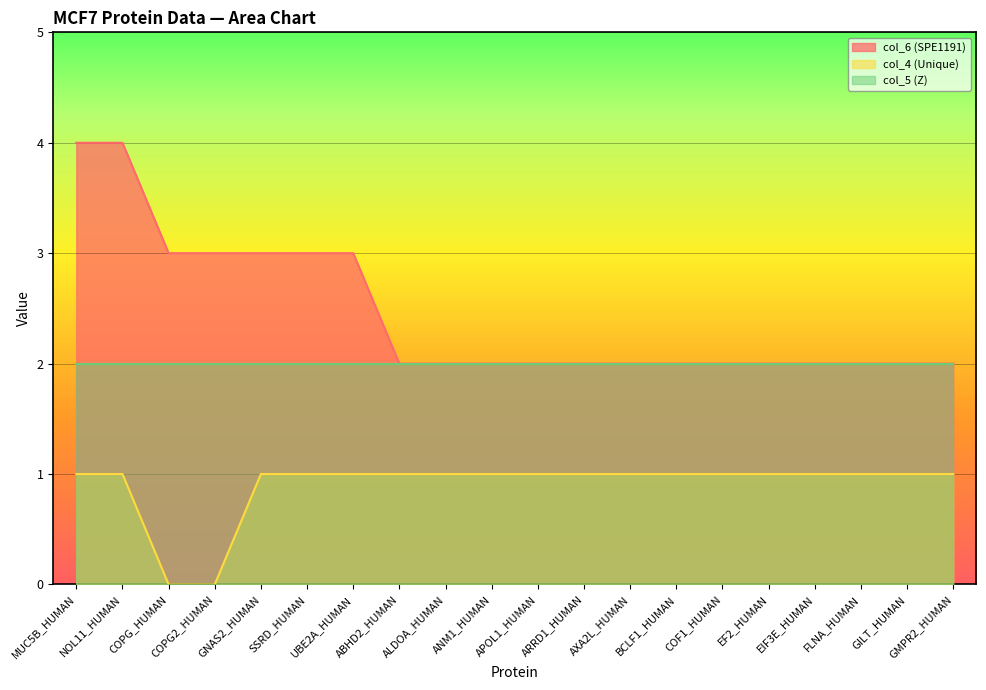

The value of col_4 (Unique) at ANM1_HUMAN is 1. True or false?

True